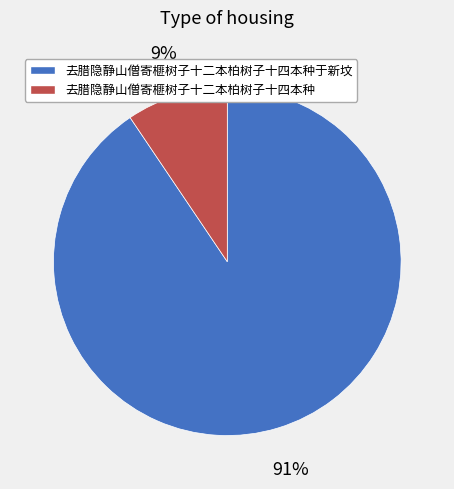

To the nearest percent, what is the combined percentage of 去腊隐静山僧寄榧树子十二本柏树子十四本种 and 去腊隐静山僧寄榧树子十二本柏树子十四本种于新坟?

100%